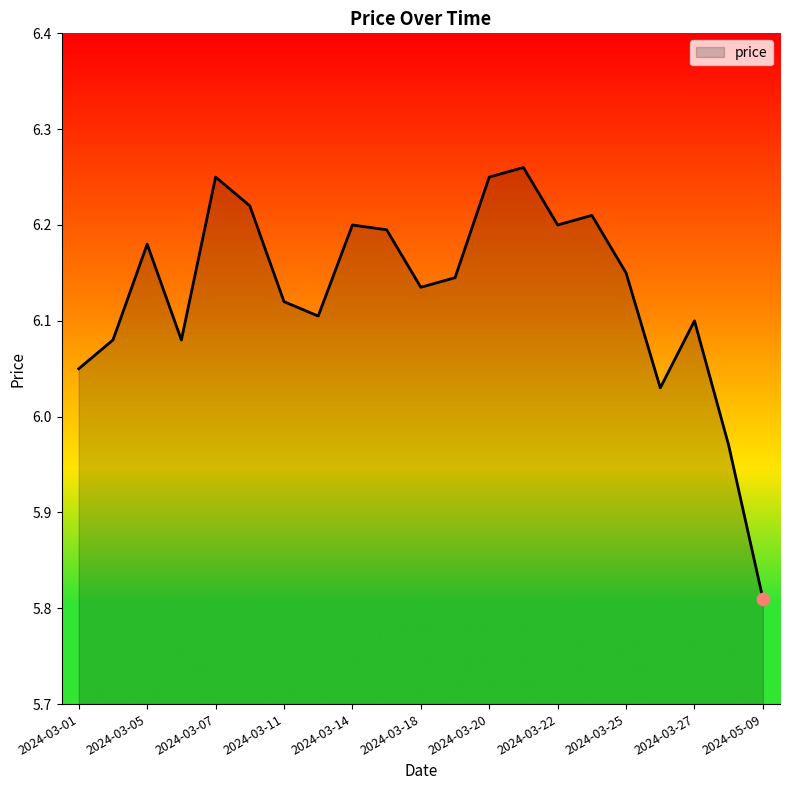

What is the difference between the maximum and minimum values?

0.5